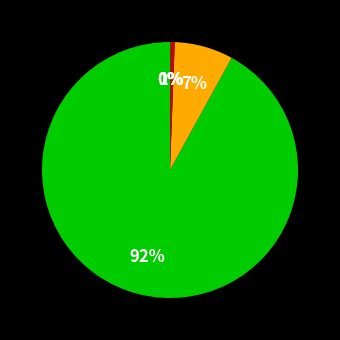

Which category has the smallest portion of the pie?

4